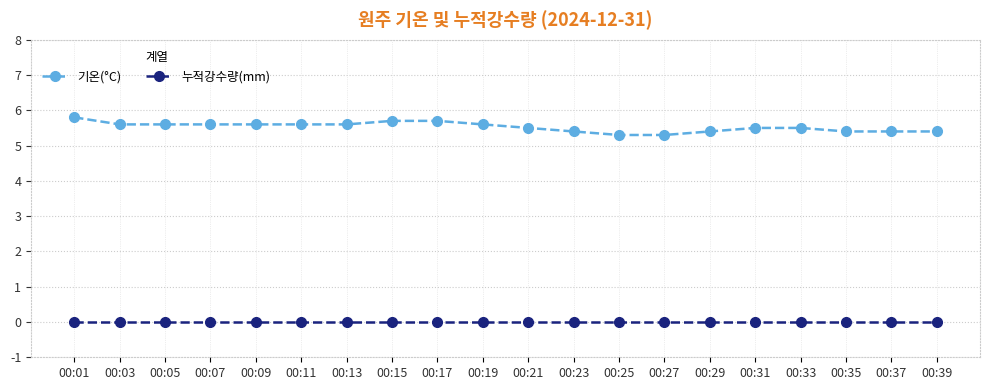

What is the sum of all 기온(°C) values?

110.5